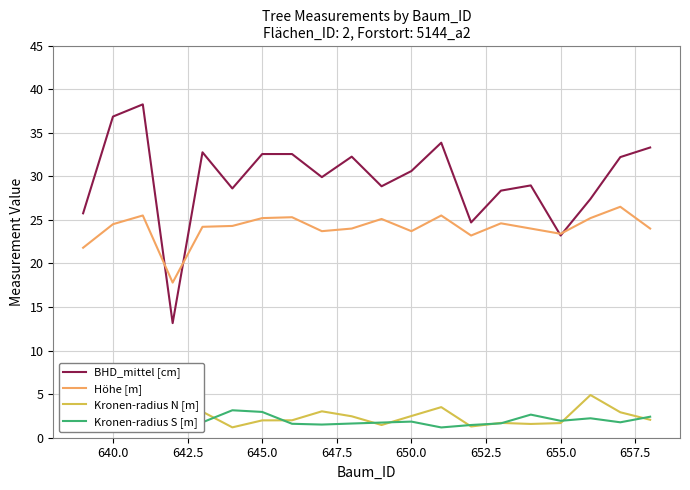

What is the difference between the second highest and minimum values in the Kronen-radius S [m] series?

1.9